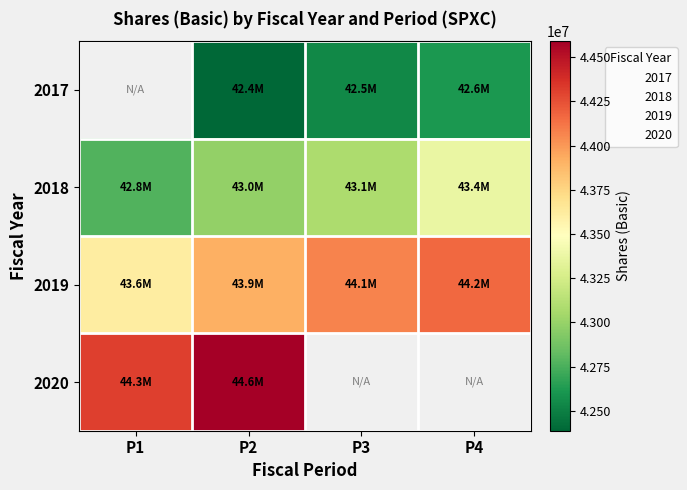

The value of 2019 at P3 is 44072000.0. True or false?

True